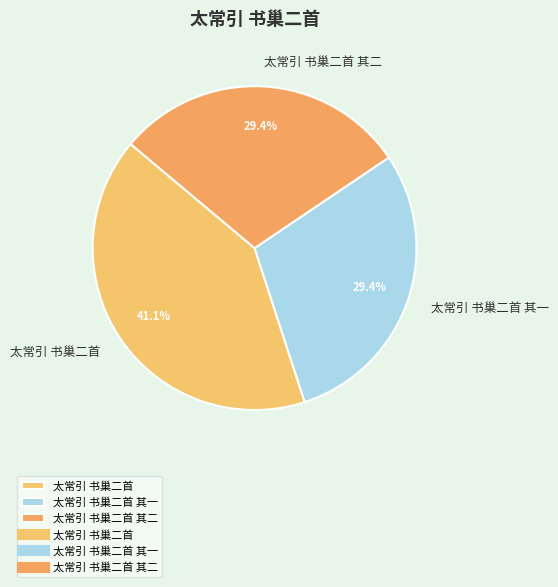

Which has a higher value, 太常引 书巢二首 or 太常引 书巢二首 其一?

太常引 书巢二首